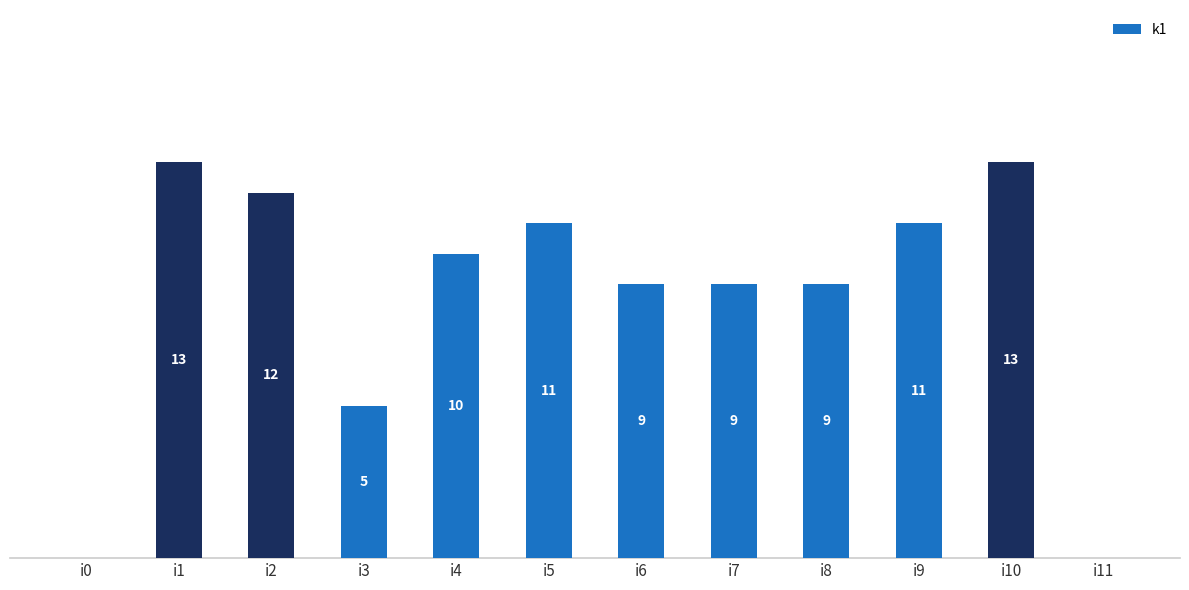

Between i2 and i8, which is larger?

i2